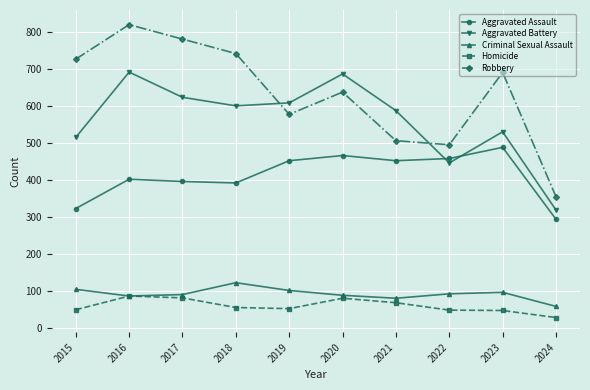

Where is the first local maximum for Robbery?

2016